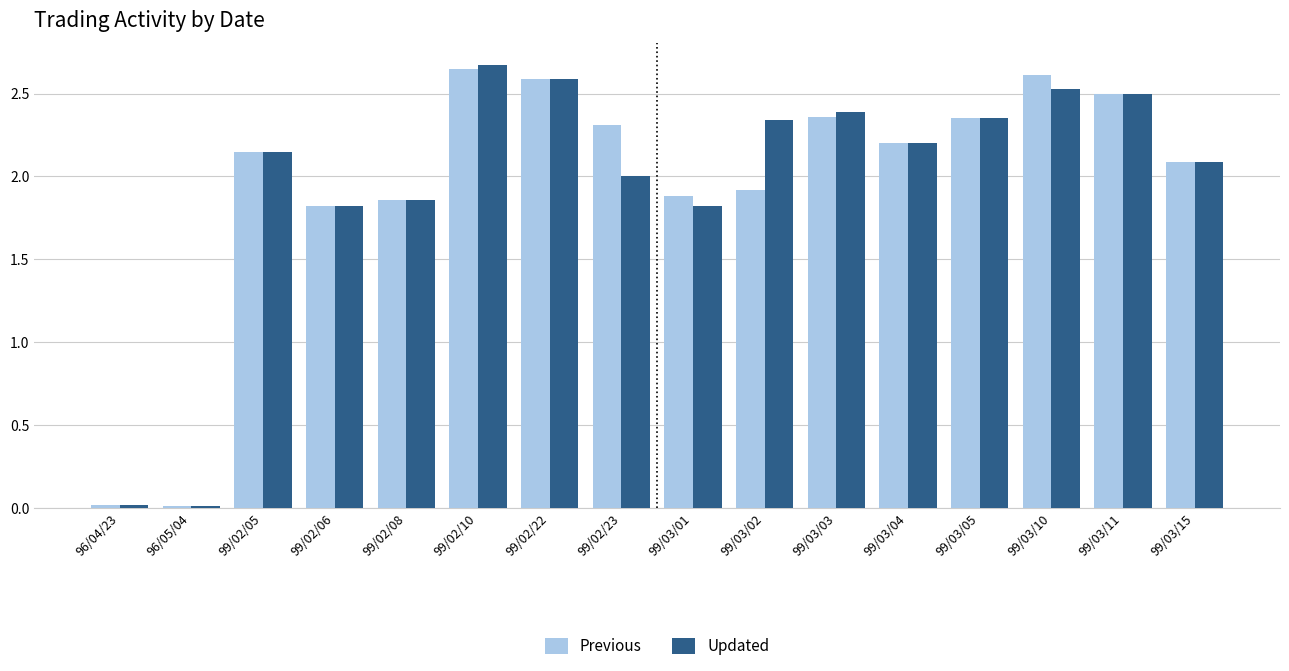

At how many categories does at least one series exceed 1?

14